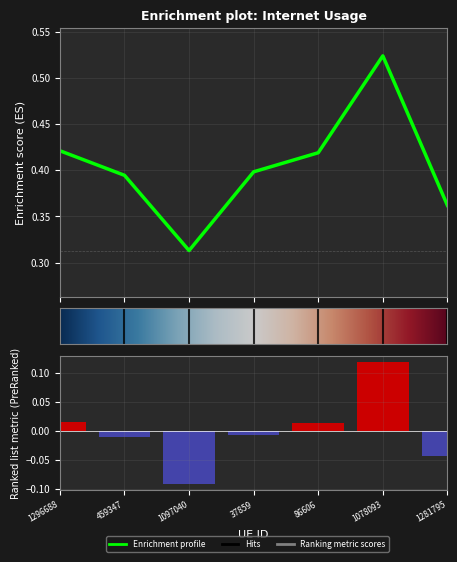

What is the sum of the values at 86606 and 1281795?

0.8